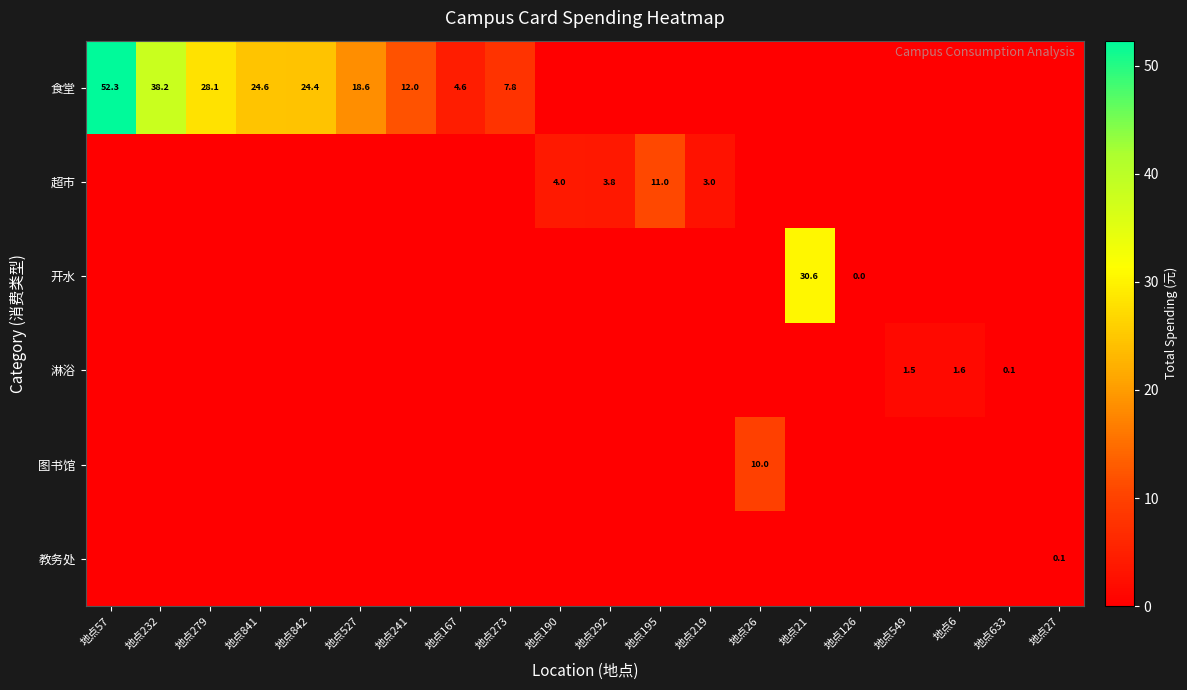

The value of 食堂 at 地点527 is 18.6. True or false?

True